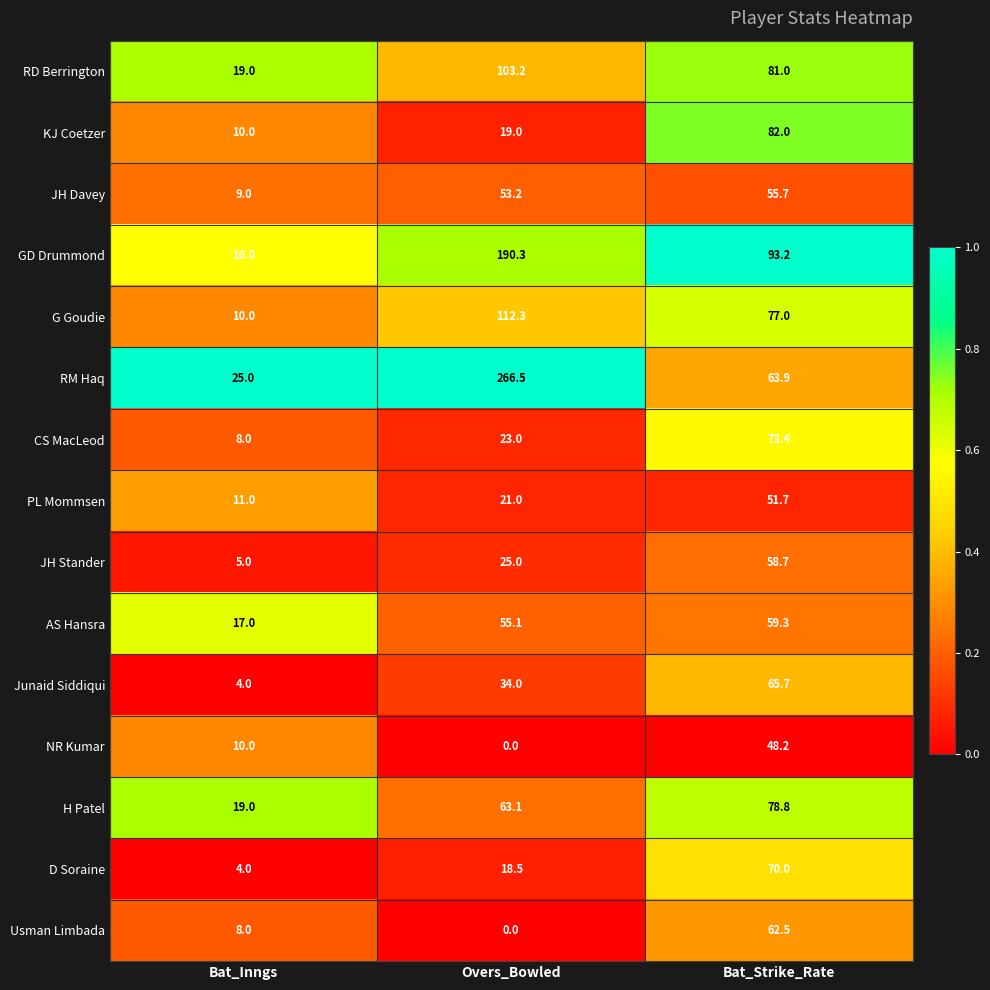

What is the difference between the second highest and minimum values in the GD Drummond series?

77.2